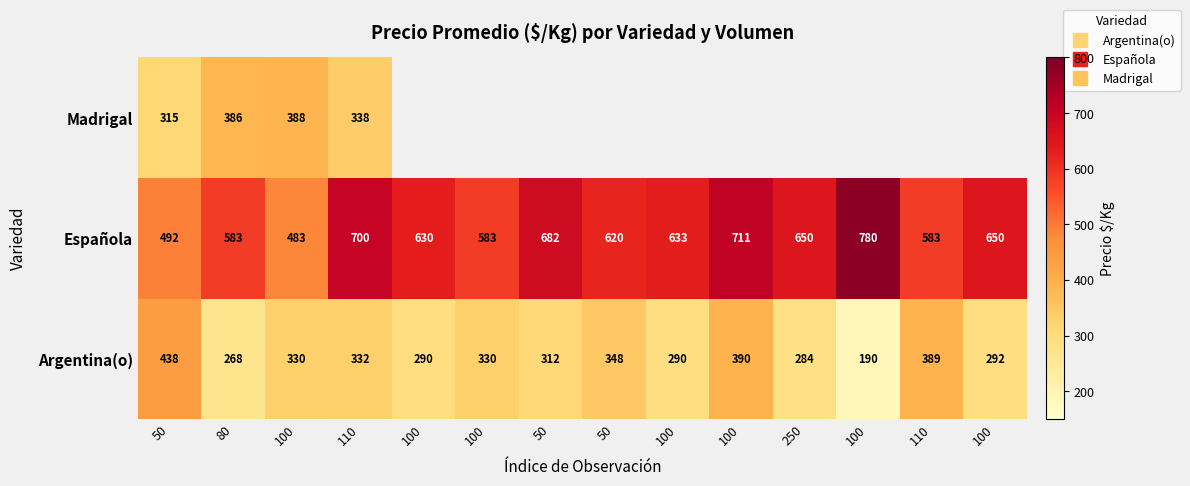

At which label is Argentina(o) closest to 314?

50